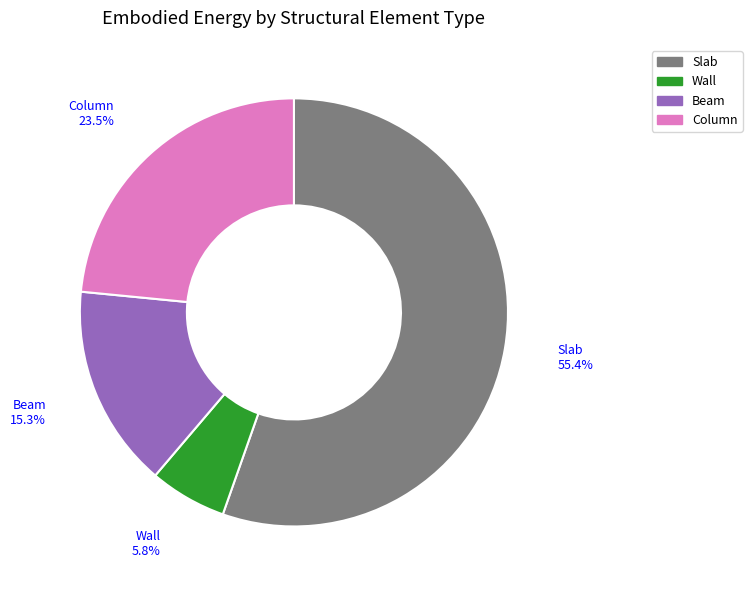

Which category has the biggest portion of the pie?

Slab